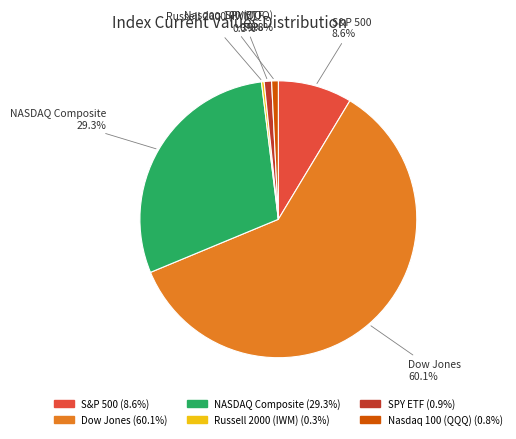

How many slices are in this pie chart?

6